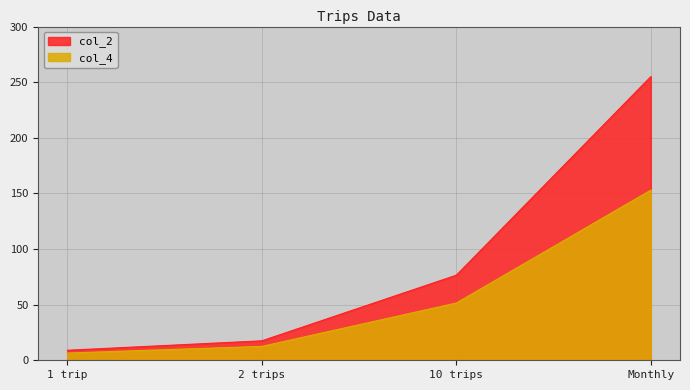

At Monthly, list the series in order from largest to smallest.

col_2, col_4